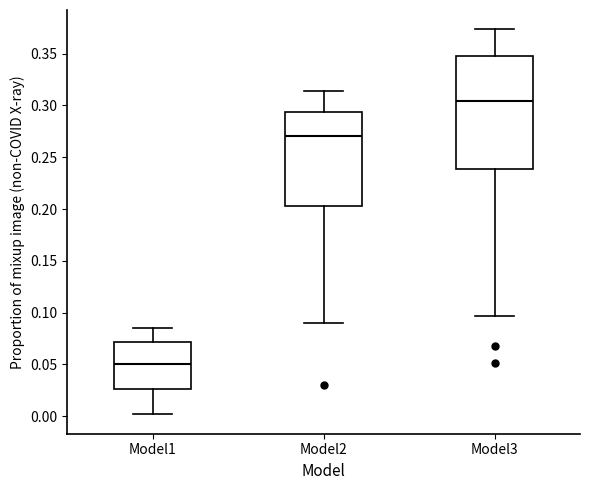

Where does the upper whisker of the box for Model3 end on the y-axis? The values are not printed on the chart, so give them approximately, as read against the axis.

0.375